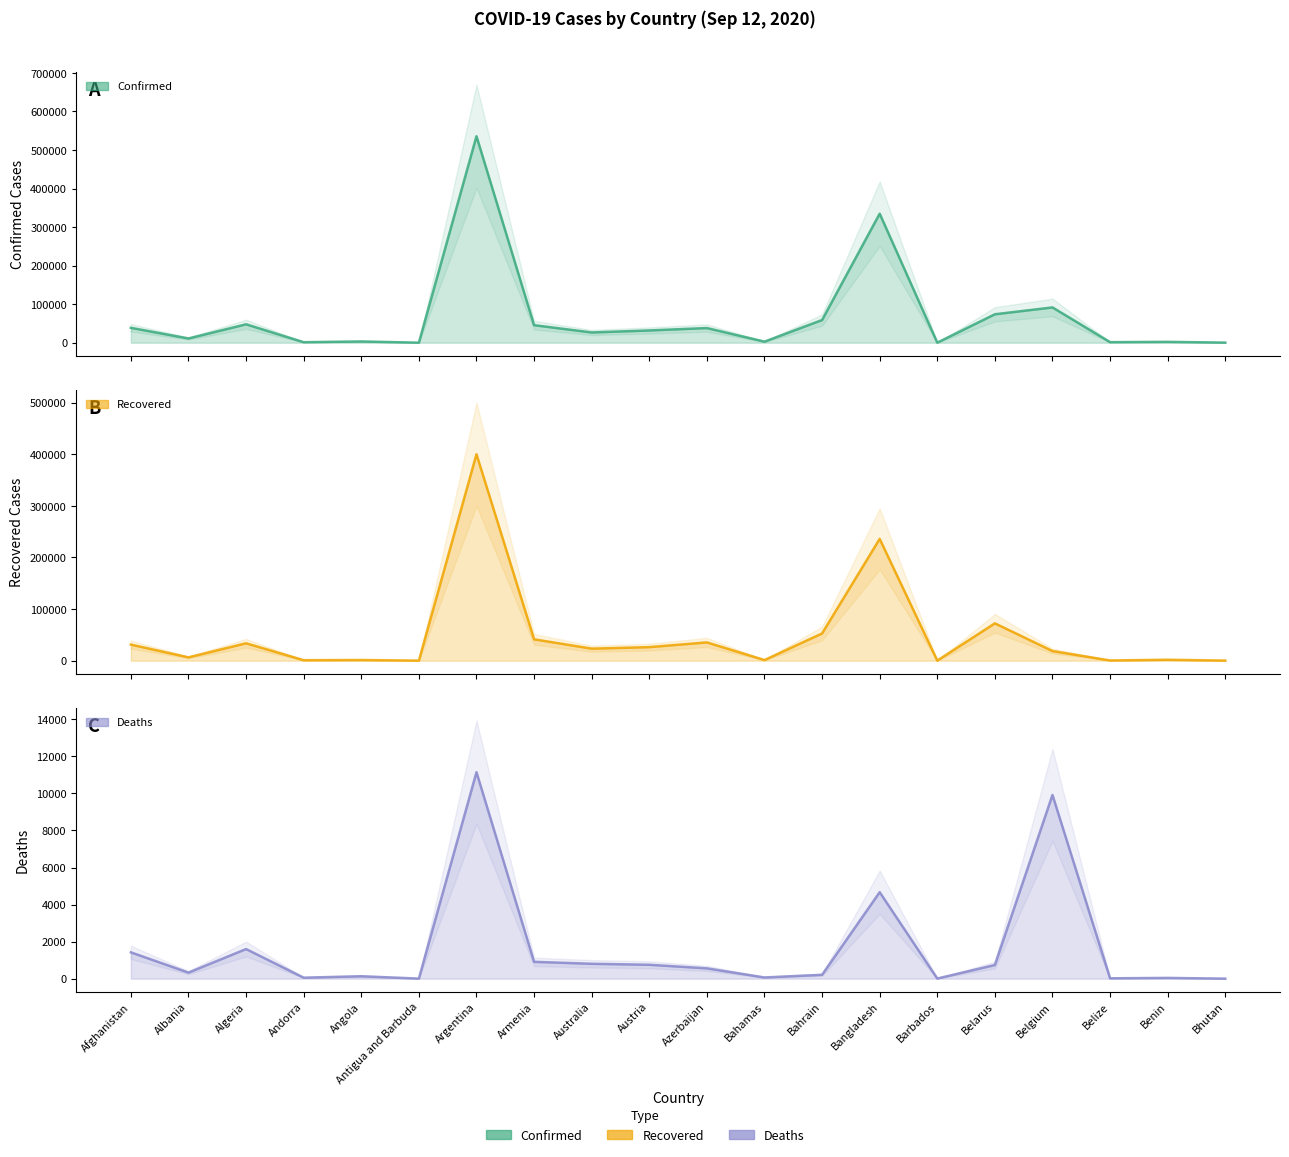

What is the sum of all Confirmed values?

1345610